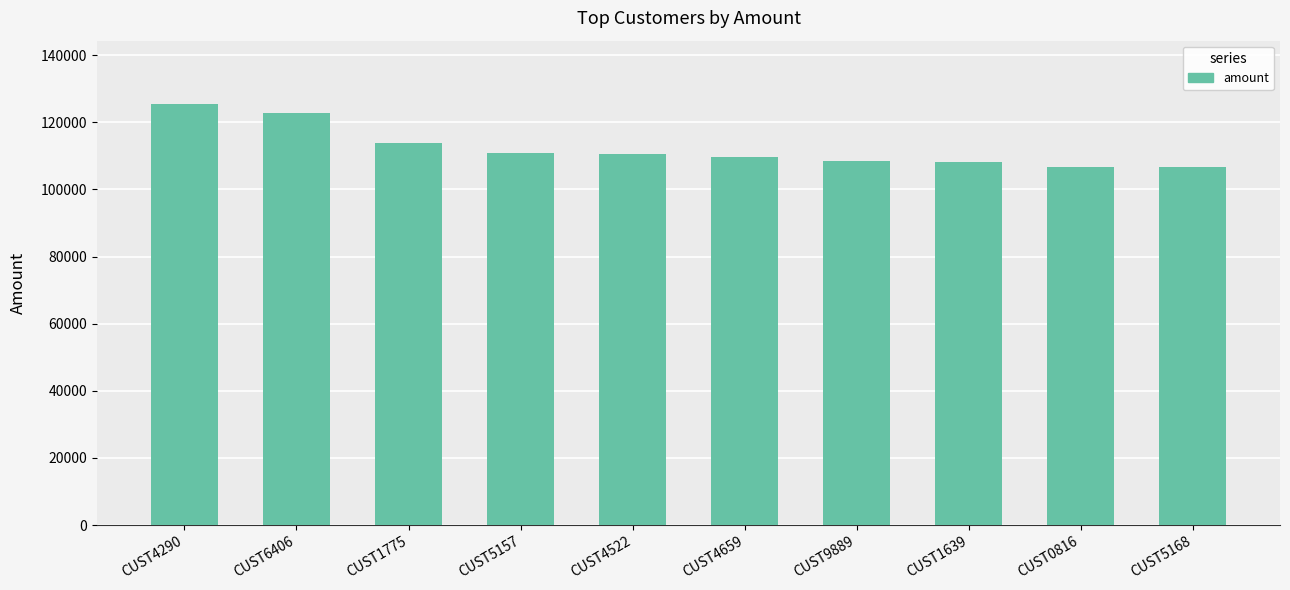

Where is the data nearest to the value 116115?

CUST1775